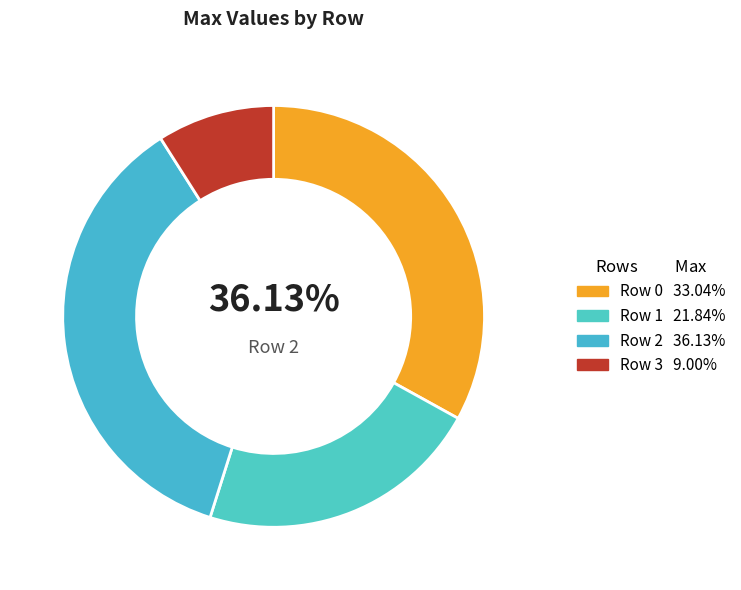

To the nearest percent, what percentage of the pie is Row 3?

9%